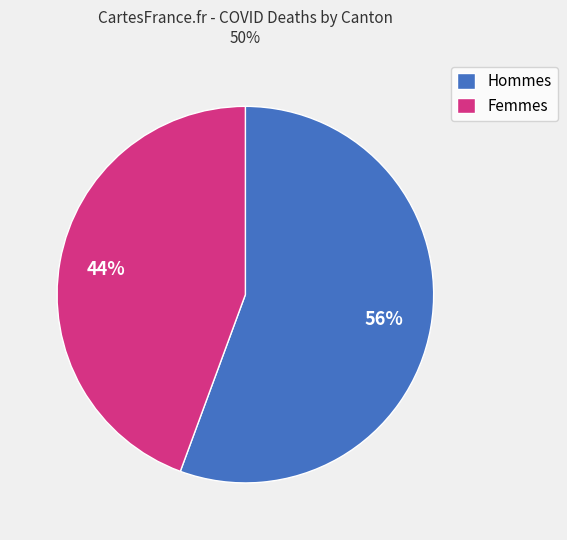

Which category has the biggest portion of the pie?

Hommes